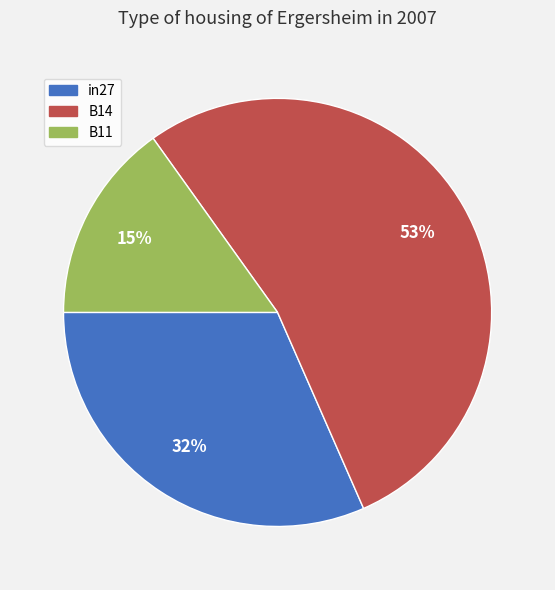

Does B11 represent more than half of the total?

No